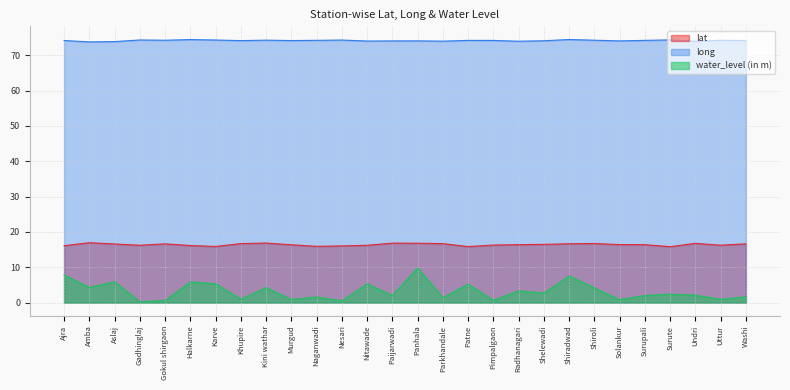

Which has a higher value, Shelewadi or Aslaj?

Aslaj